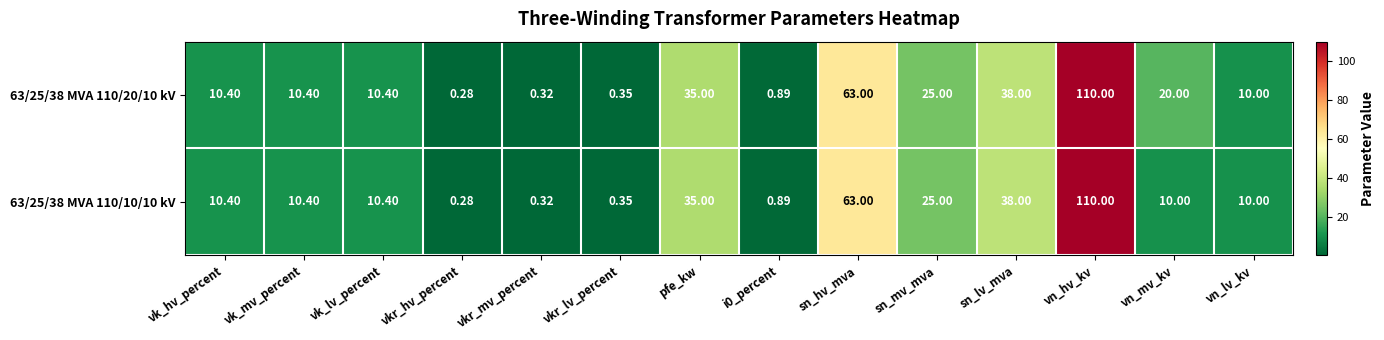

At which label is 63/25/38 MVA 110/20/10 kV closest to 55?

sn_hv_mva